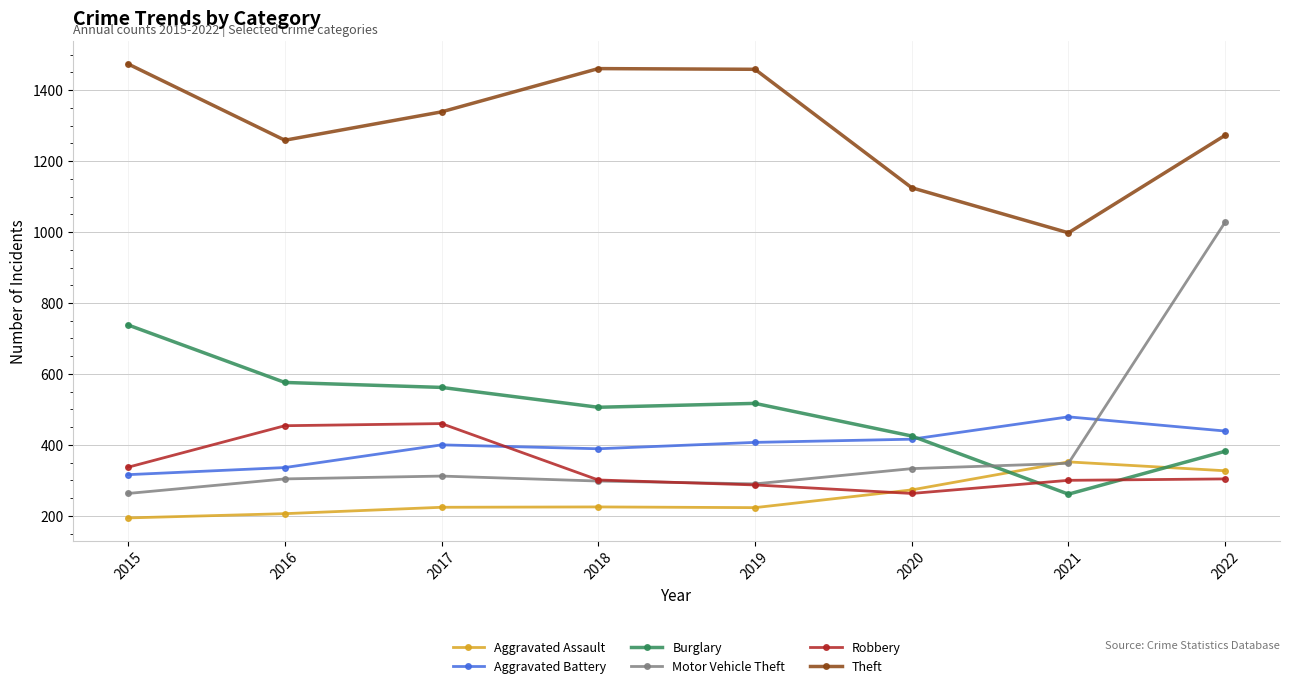

Which series has the widest spread of values?

Motor Vehicle Theft